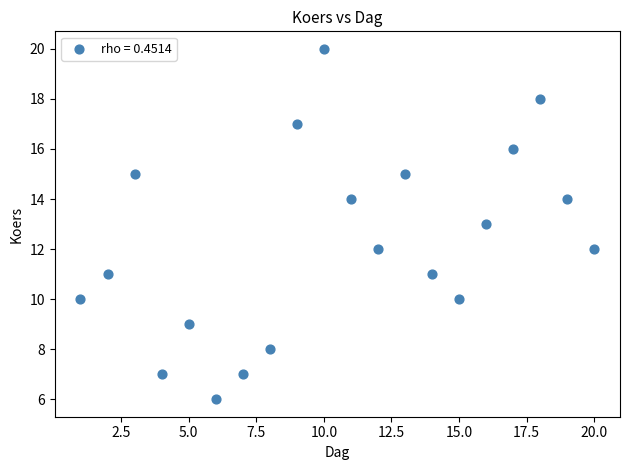

What is the range of X values (max minus min)?

19